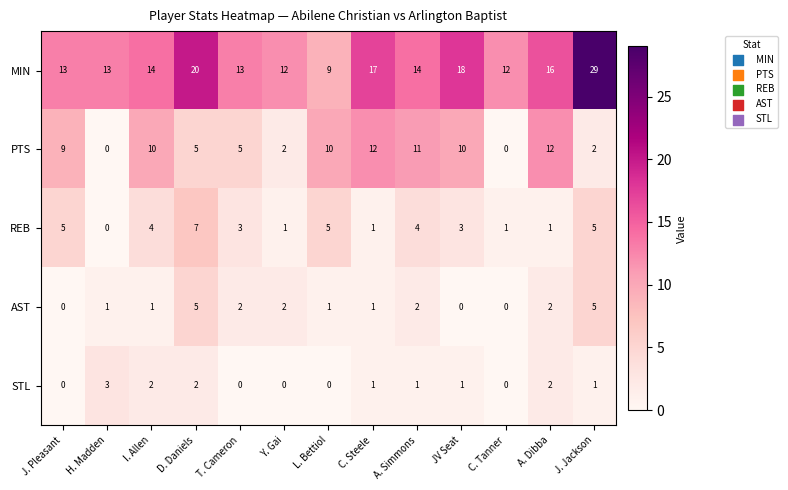

How many REB values are between 1 and 5?

11